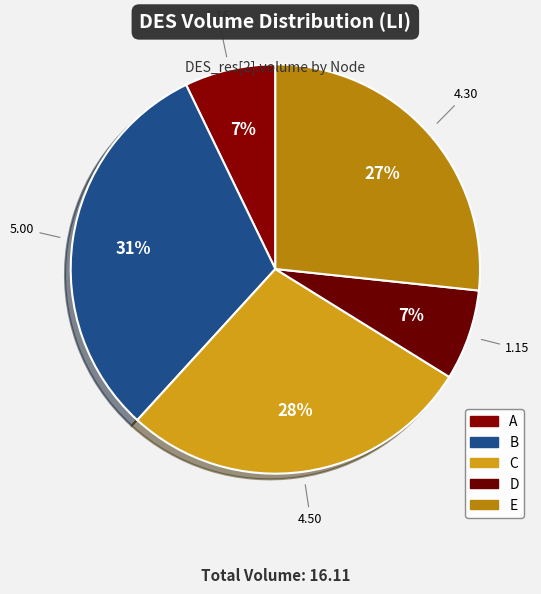

How many slices are in this pie chart?

5